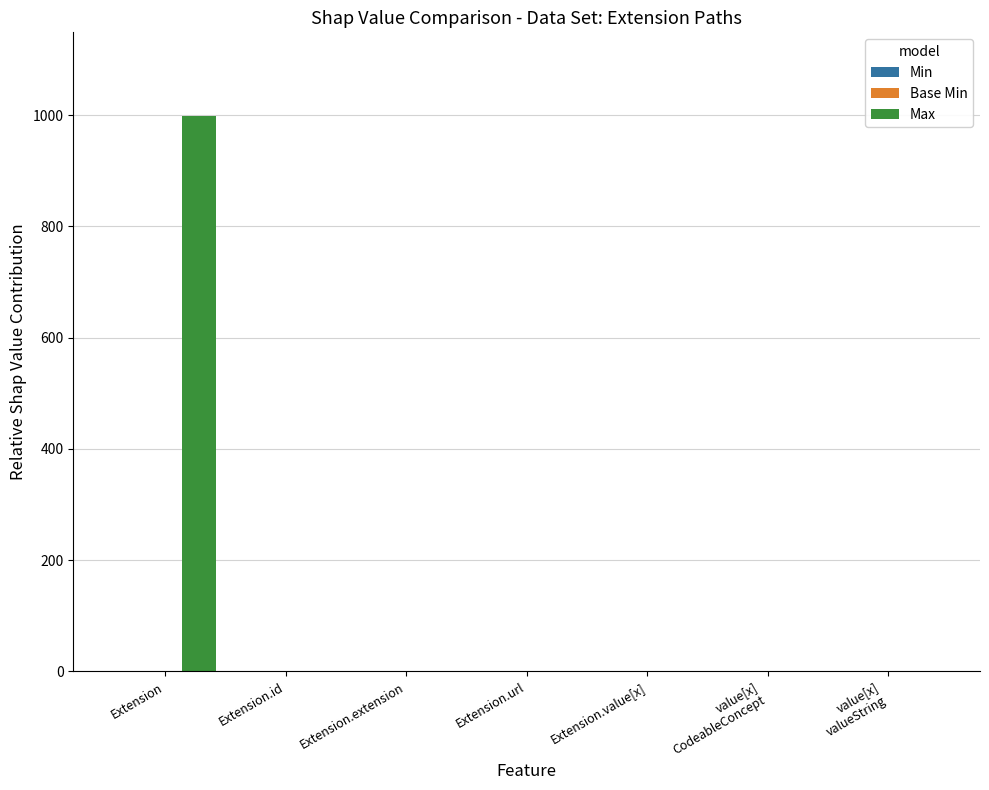

Which series has the largest total across all categories?

Max